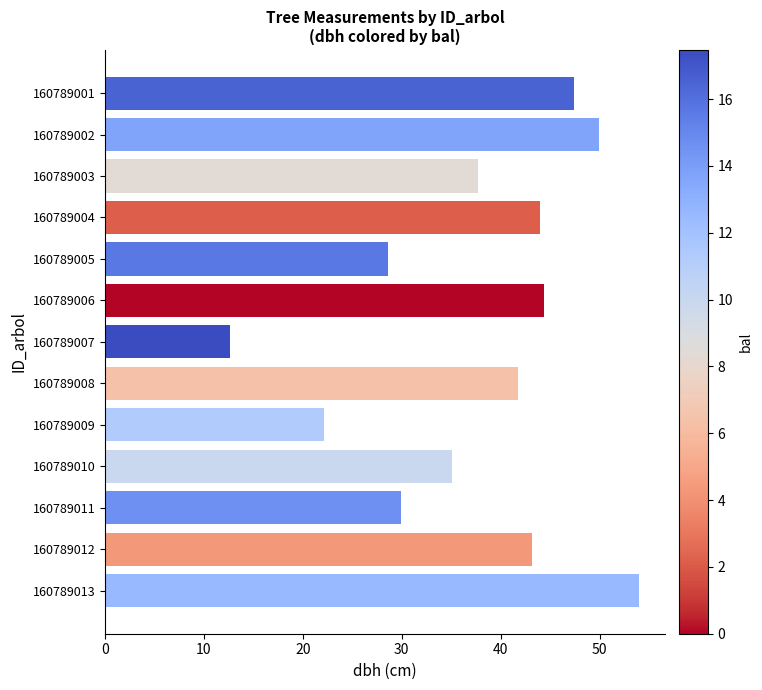

Does the chart contain stacked bars?

No